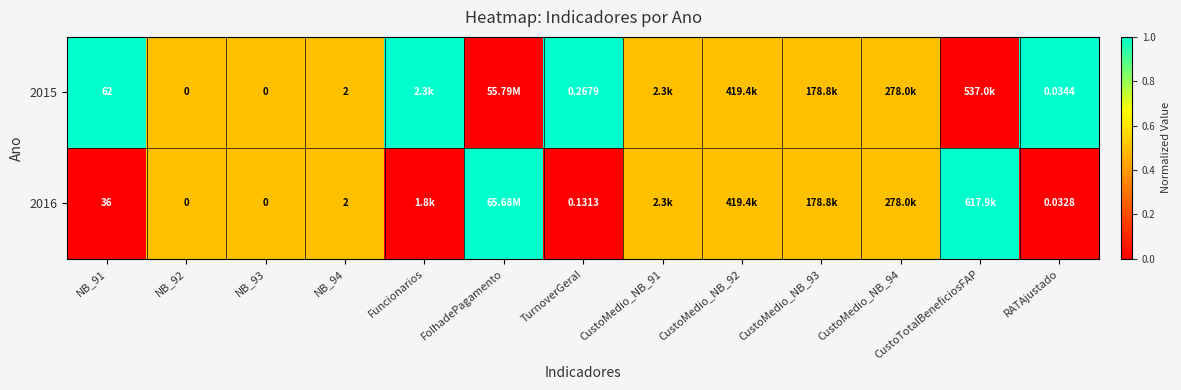

Between NB_93 and NB_94, which series saw the biggest shift?

2015